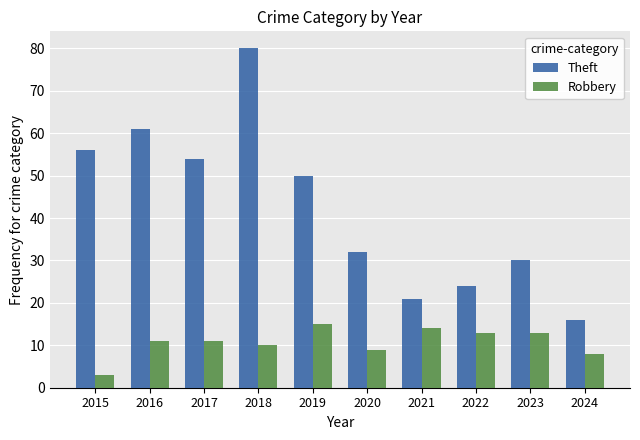

Which series has the largest range (max minus min)?

Theft